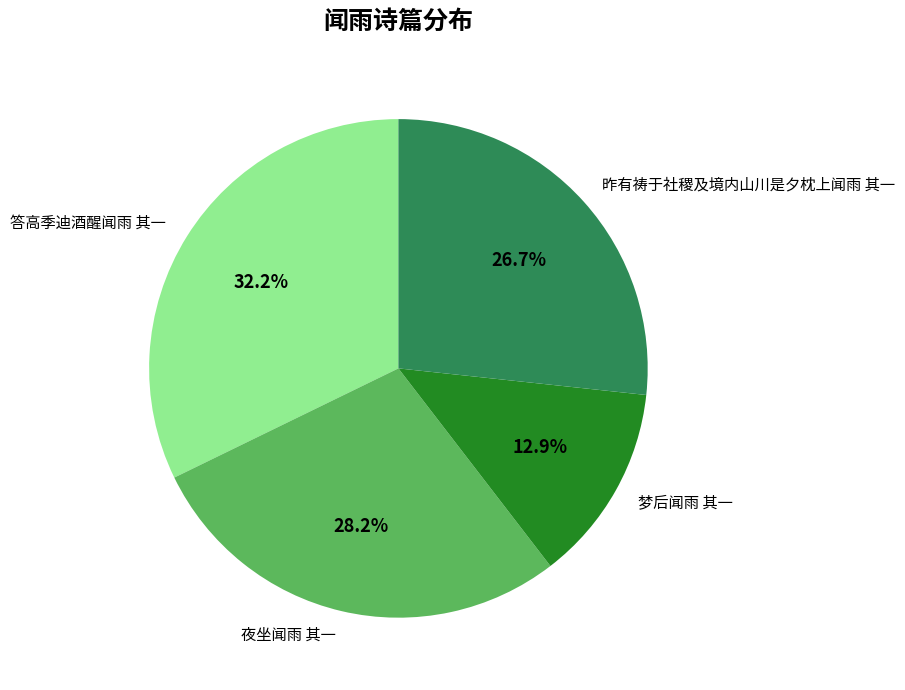

The 夜坐闻雨 其一 slice represents 28% of the pie. True or false?

True